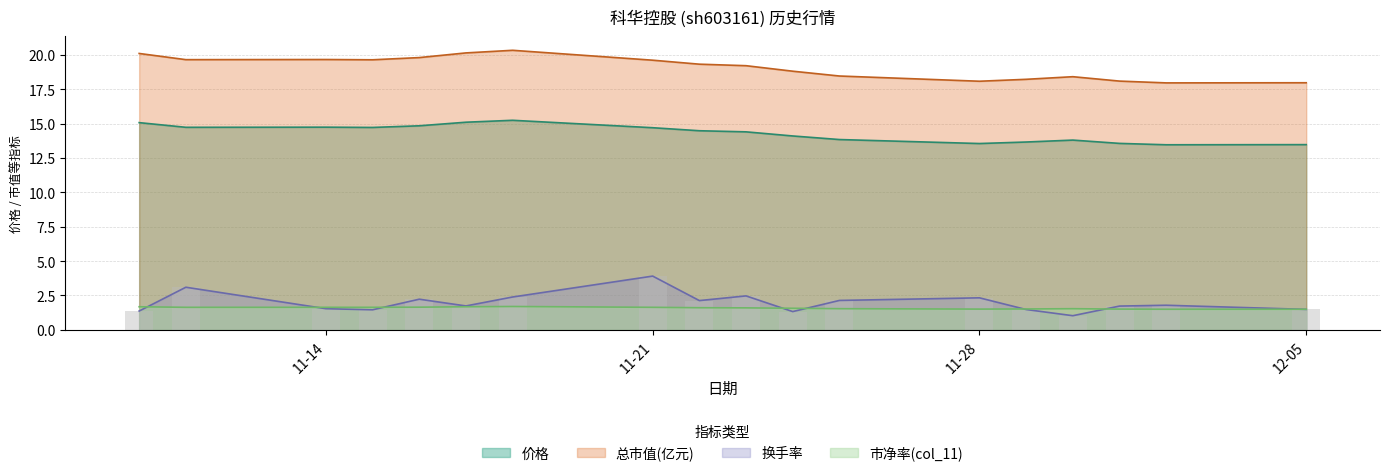

Rank the series by their maximum value, from lowest to highest.

col_11, 换手率, 价格, 总市值(亿元)